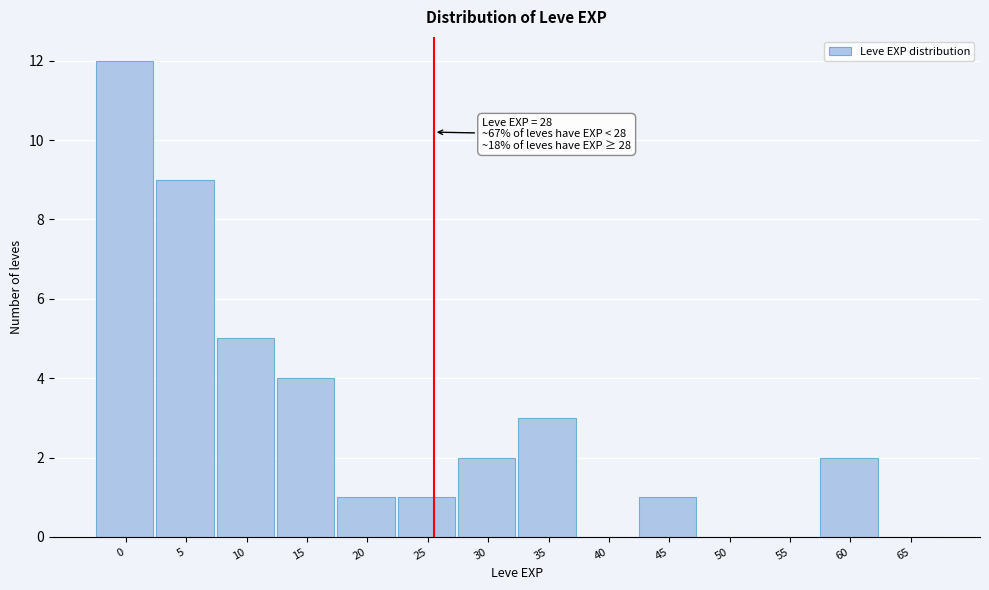

Reading left to right, extract all data points from this chart.

0=12	5=9	10=5	15=4	20=1	25=1	30=2	35=3	40=0	45=1	50=0	55=0	60=2	65=0